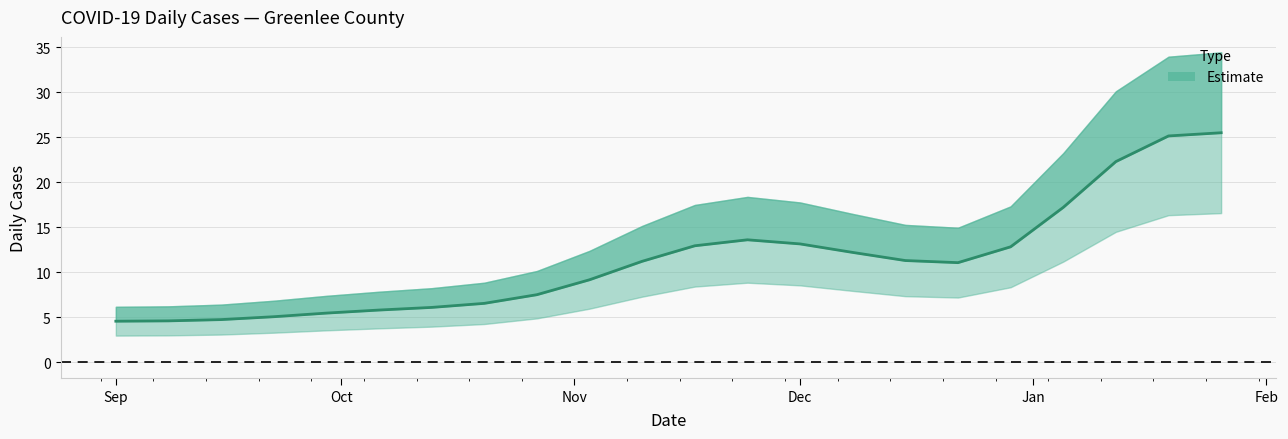

Is it true that the value at 2021-12-15 is 9?

False